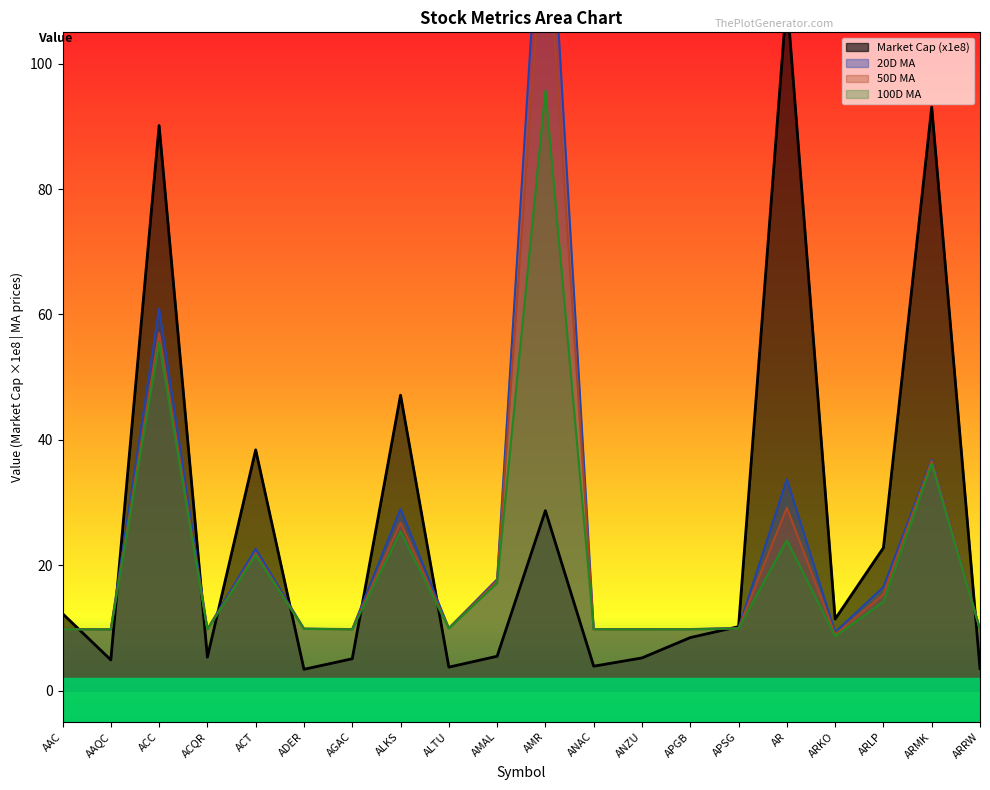

What is the value of the 100D MA point at the 20th from the left?

9.7